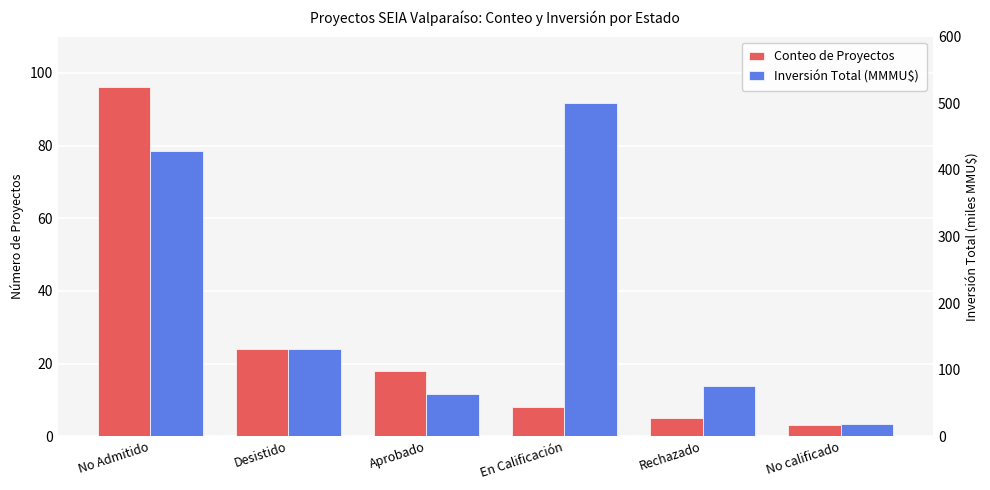

Where is Conteo de Proyectos nearest to the value 49?

Desistido